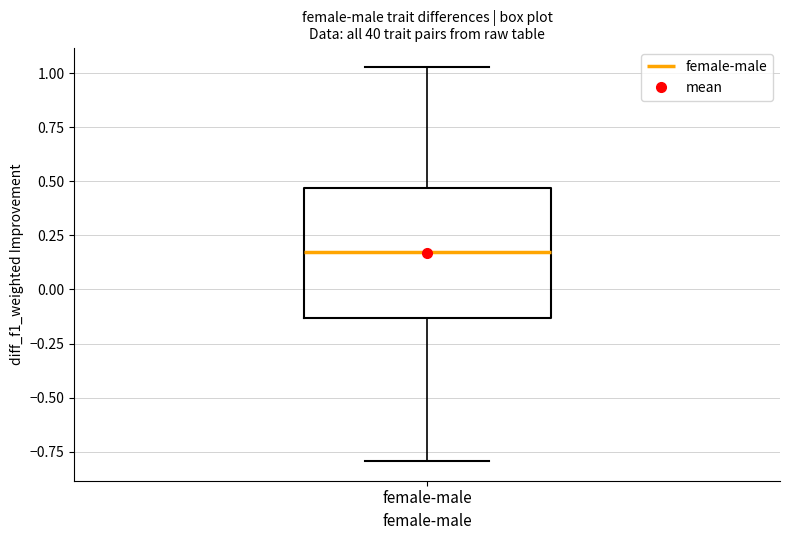

Where is the lower edge of the box for female-male on the y-axis? The values are not printed on the chart, so give them approximately, as read against the axis.

-0.15